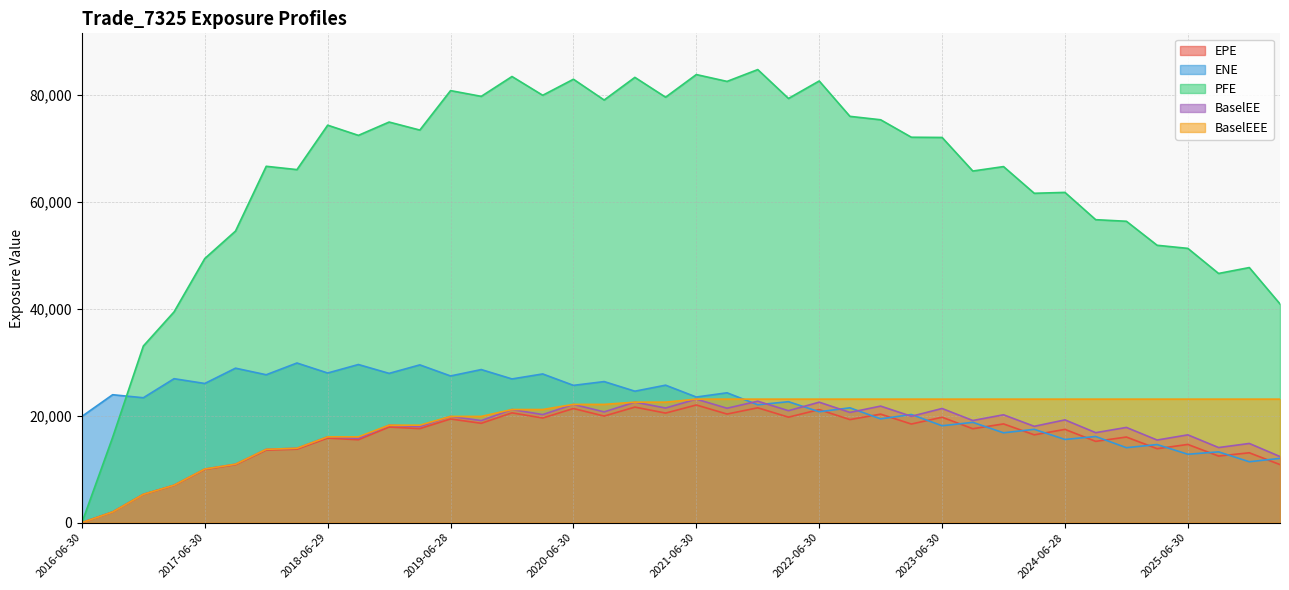

How many distinct data groups are displayed?

5